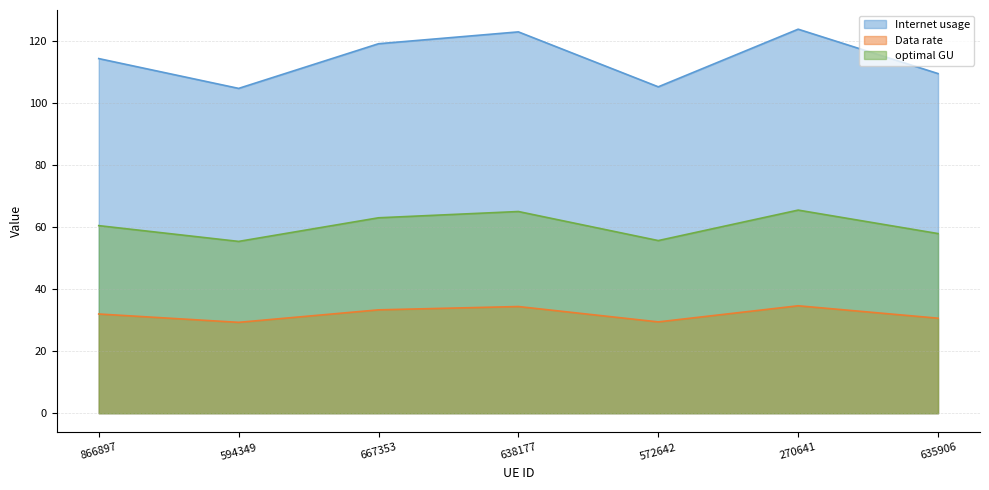

Is it true that Data rate equals 30.6 at 635906?

True